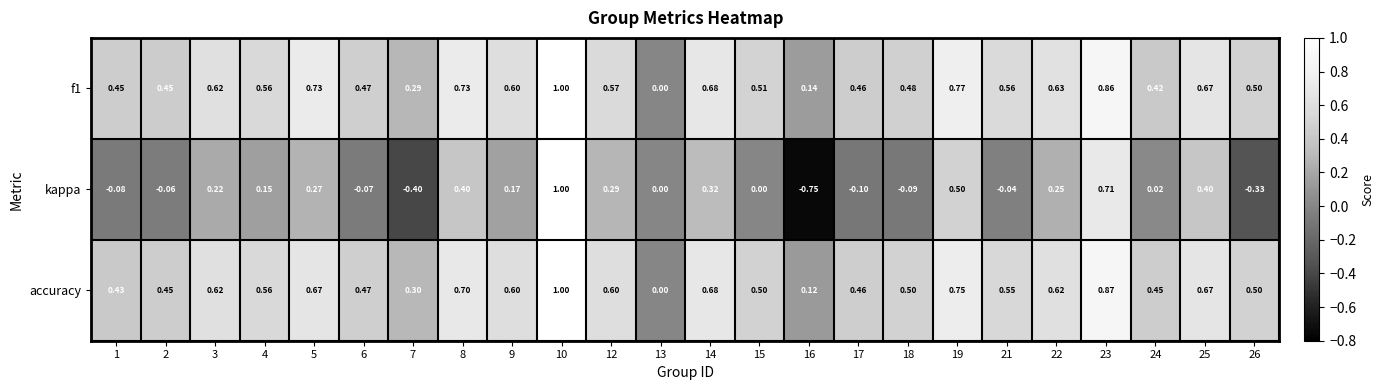

Which series changed the most between 12 and 26?

kappa